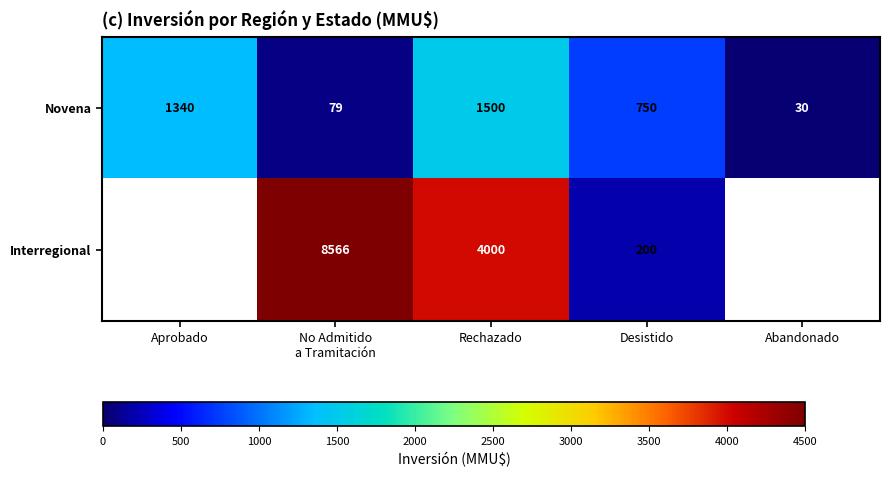

At which label does Novena first exceed 750?

Aprobado